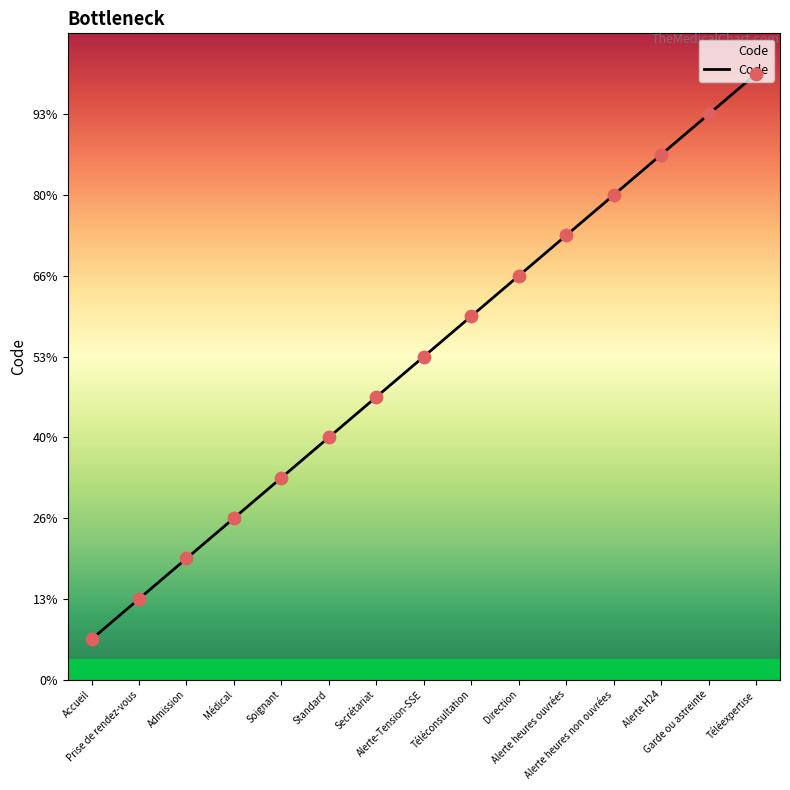

What is the ratio of the value at Téléconsultation to the value at Alerte-Tension-SSE?

1.1